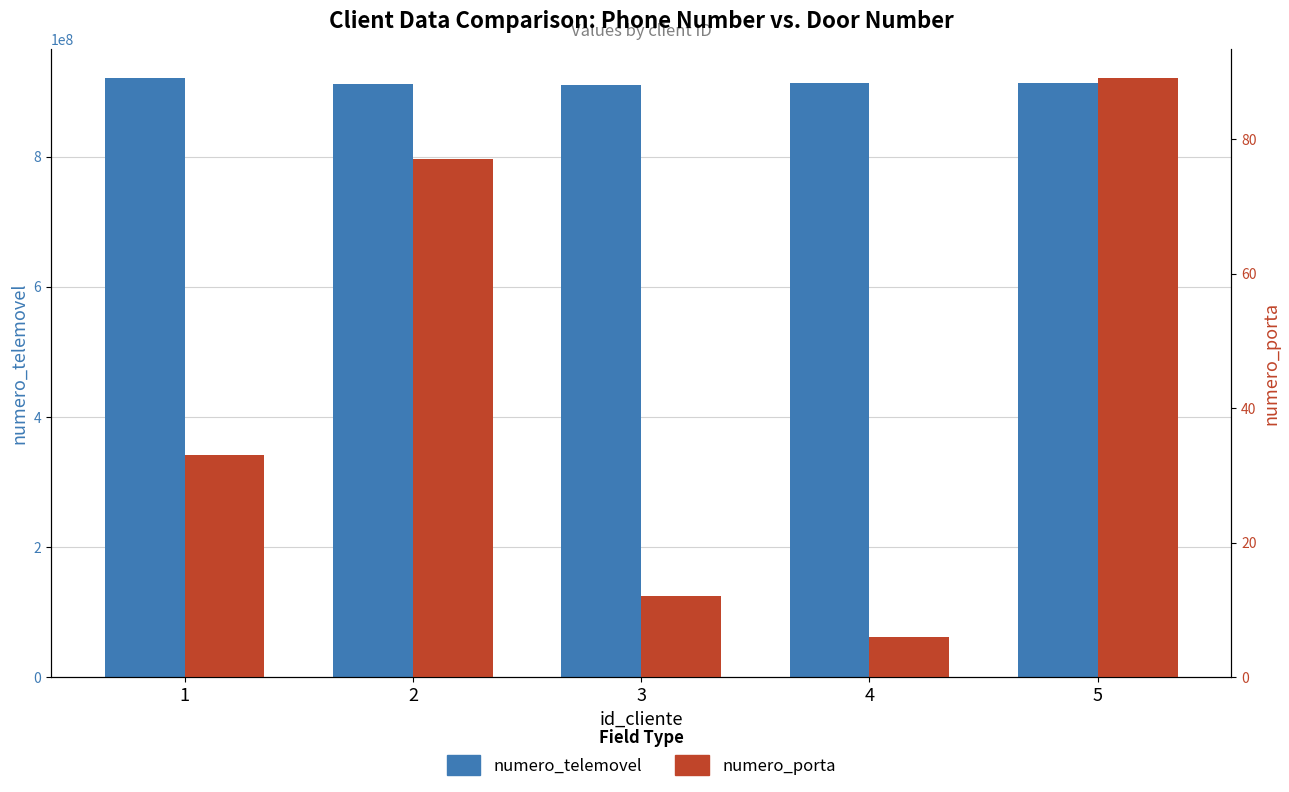

What is the minimum value for numero_porta?

6